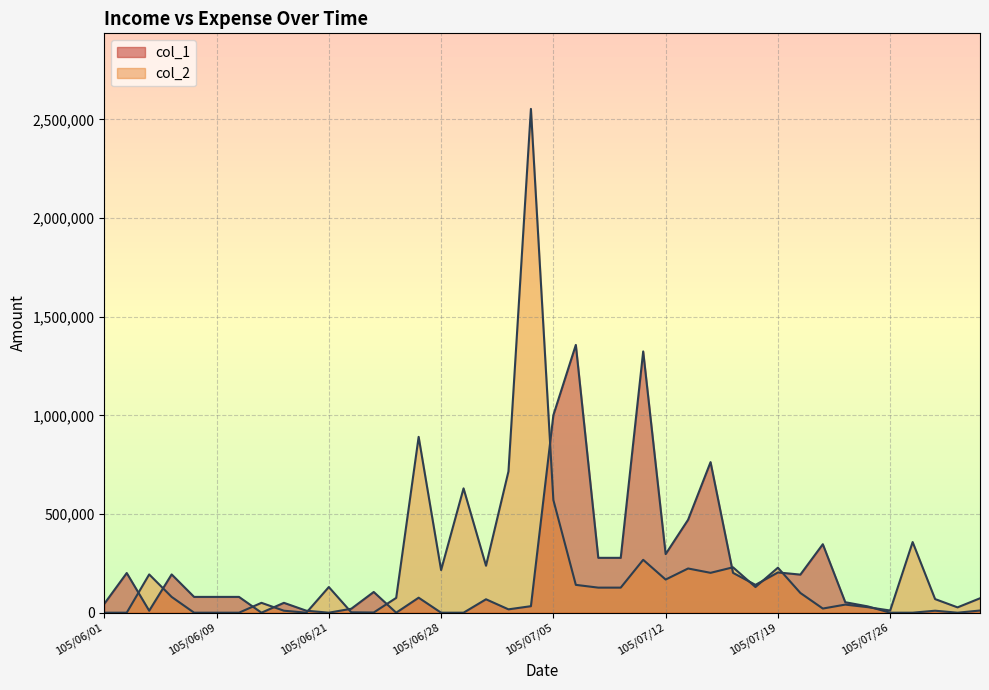

The col_2 series shows 194000 at 105/06/06. True or false?

True